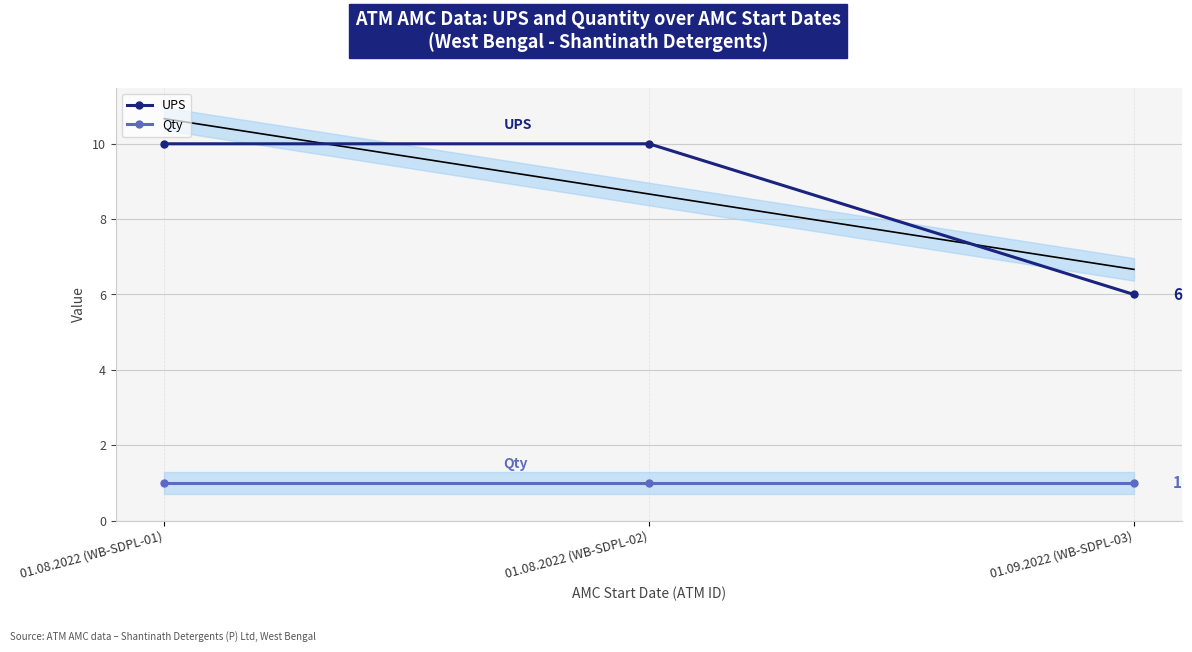

What is the value of the UPS point at the 3rd from the left?

6